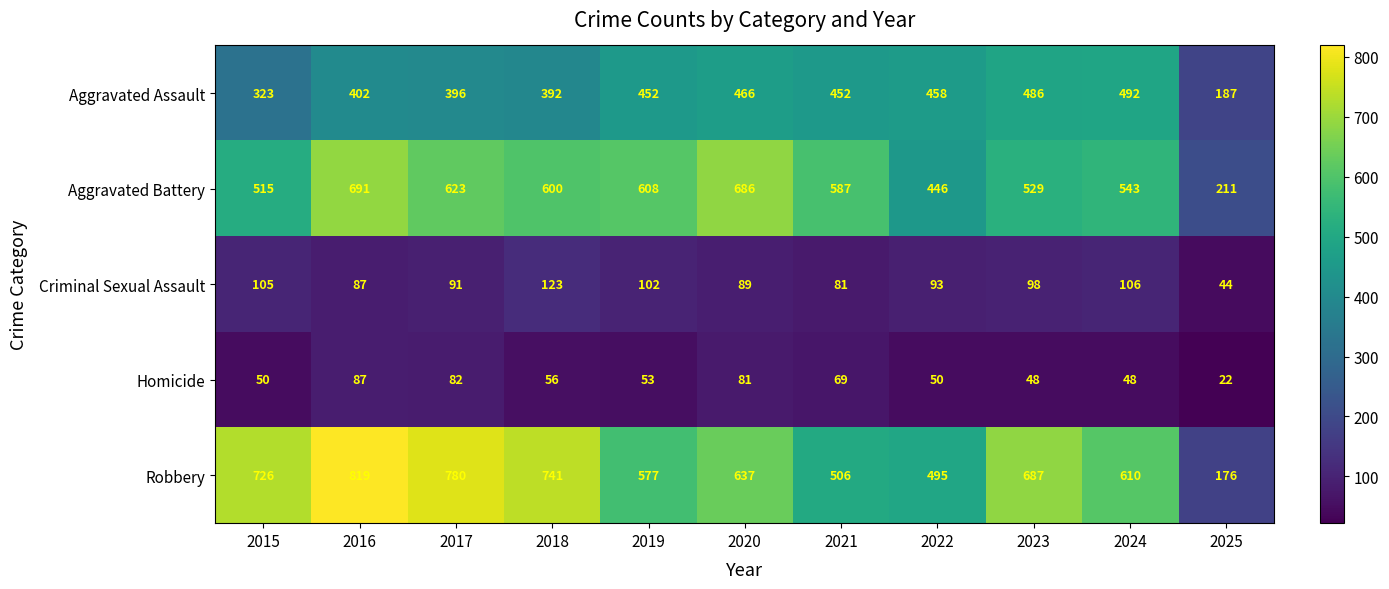

Where does the Robbery series first go above 637?

2015